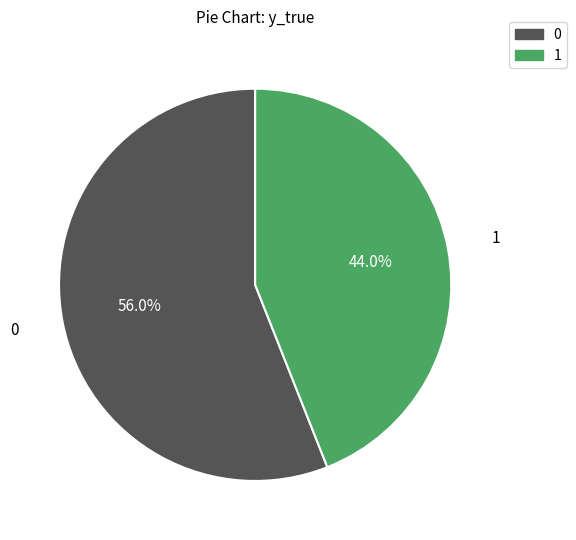

True or false: 1 accounts for 58% of the total.

False